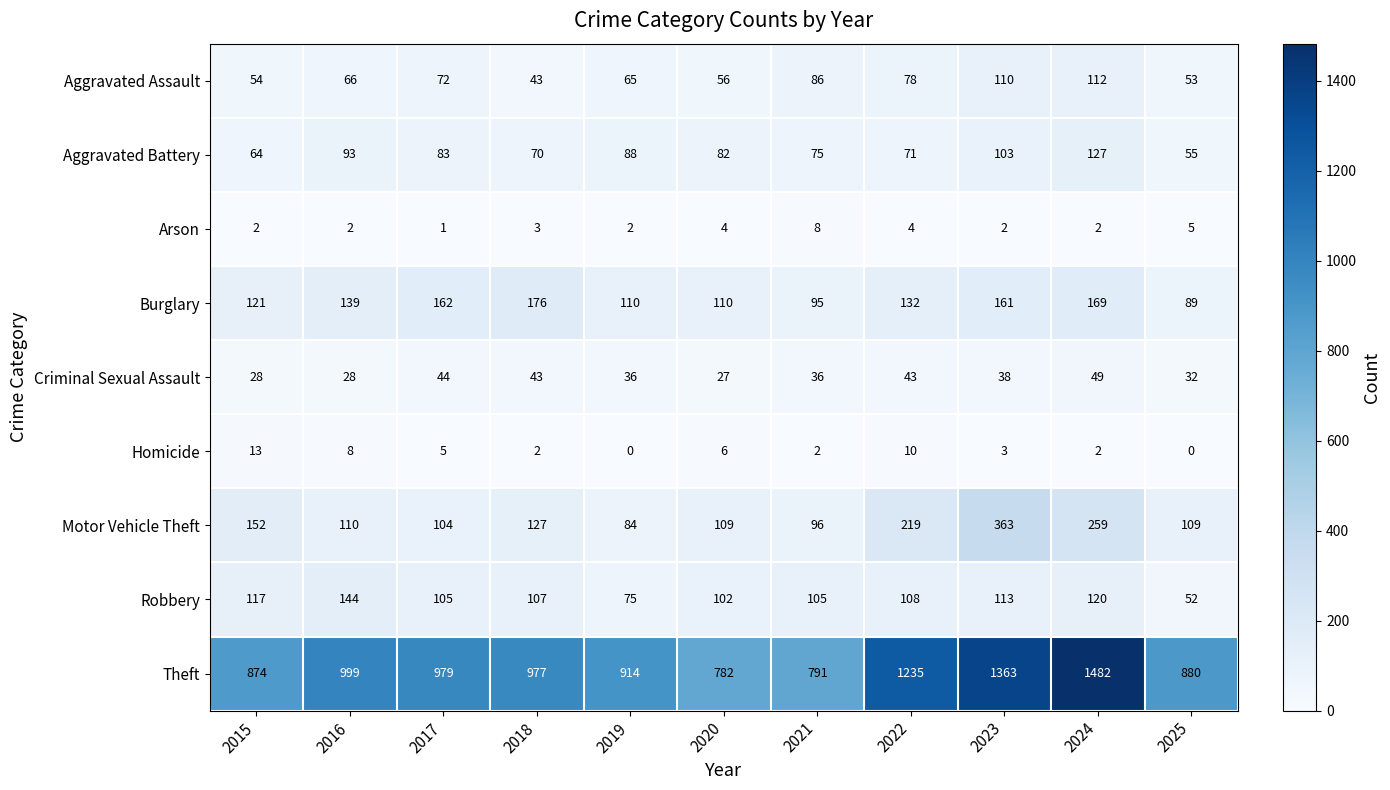

Which series has the largest total across all categories?

Theft